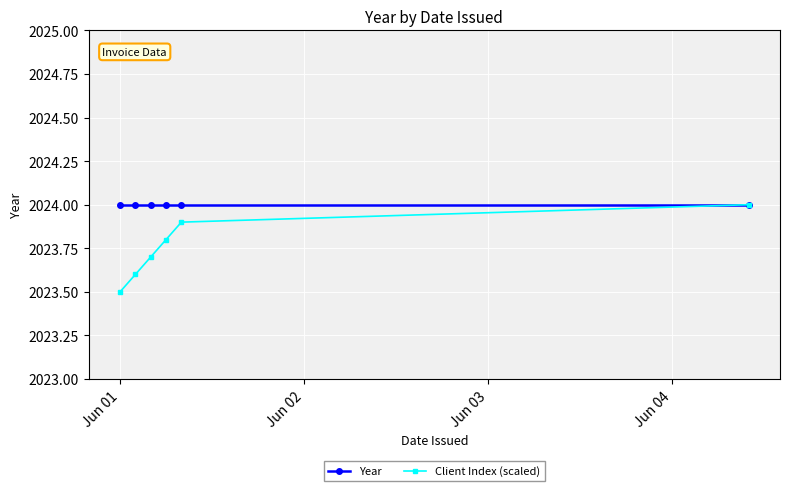

Rank the series by their average value, from highest to lowest.

Year, Client Index (scaled)